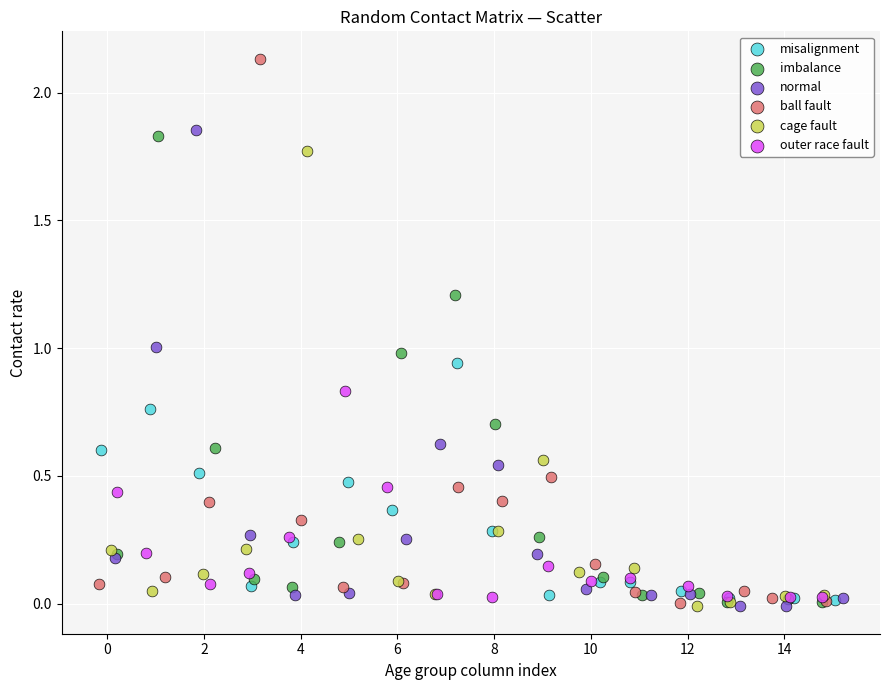

What are all the series names shown in the legend?

misalignment, imbalance, normal, ball fault, cage fault, outer race fault